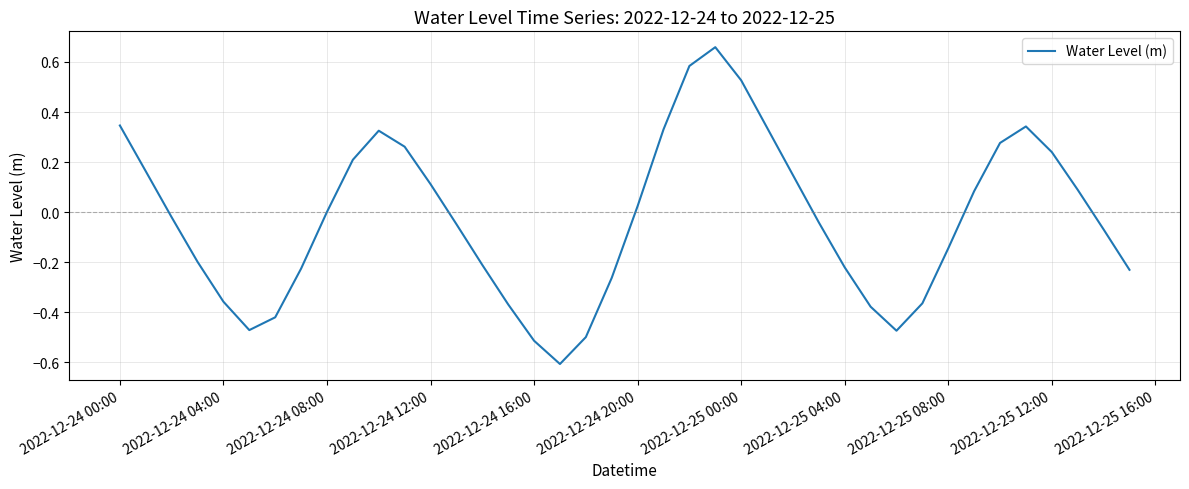

What is the difference between the maximum and minimum values?

1.3